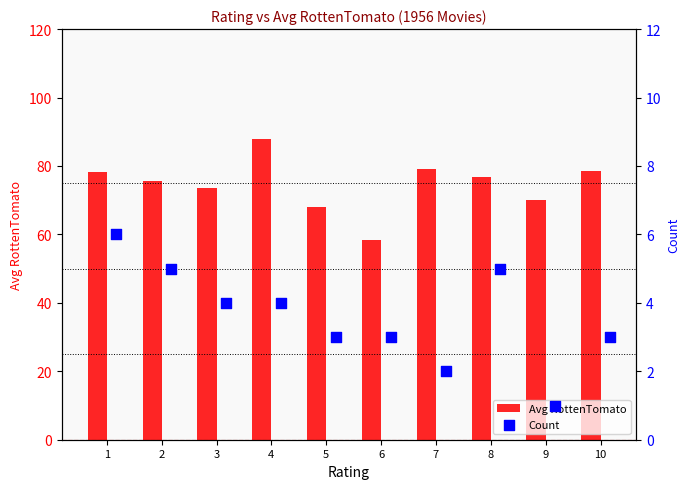

Which series reaches the maximum Y coordinate?

Avg RottenTomato